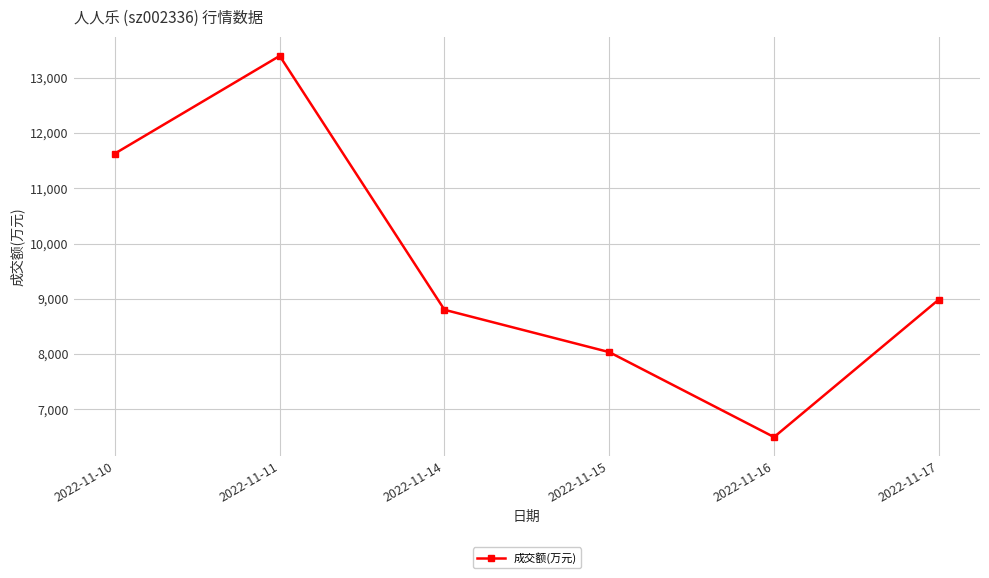

Reading left to right, what are all the values shown in this chart?

11628	13394	8801	8035	6498	8986